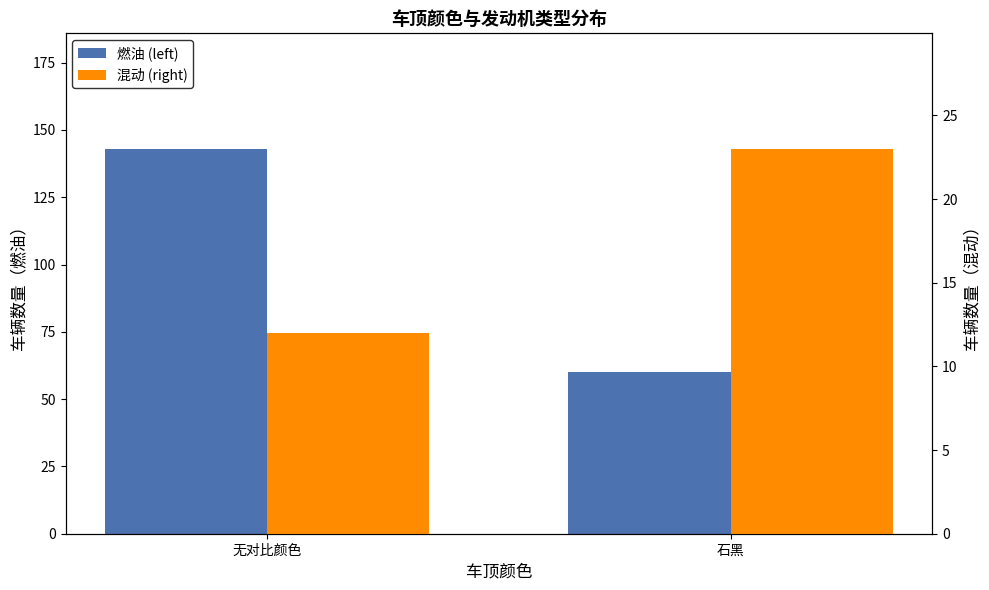

Count the 混动 (right) values in the range 12 to 23.

2